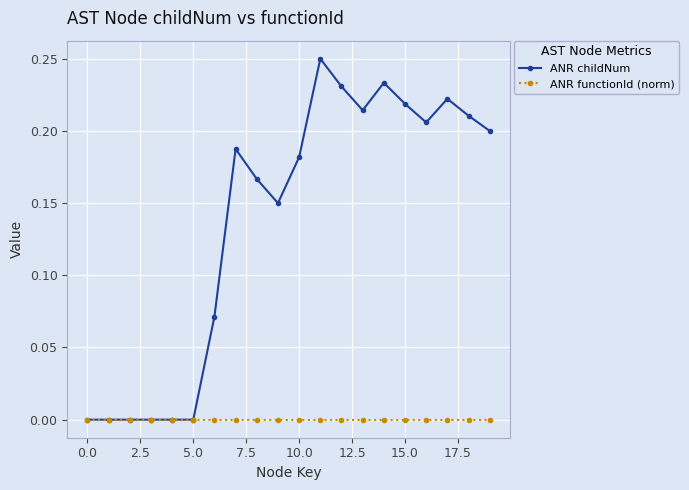

Which series has the largest total across all categories?

ANR childNum